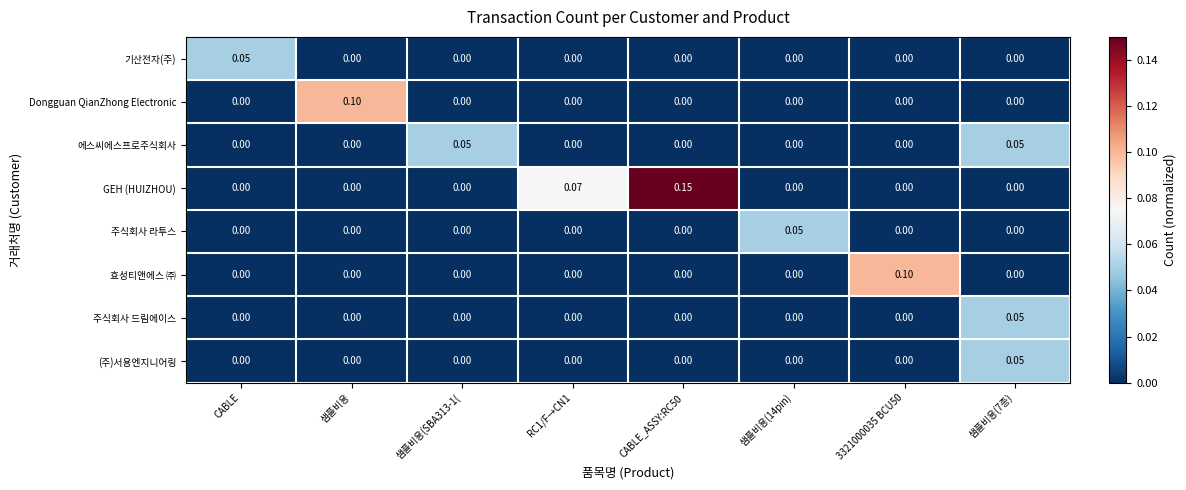

Which series has the largest total across all categories?

GEH (HUIZHOU)